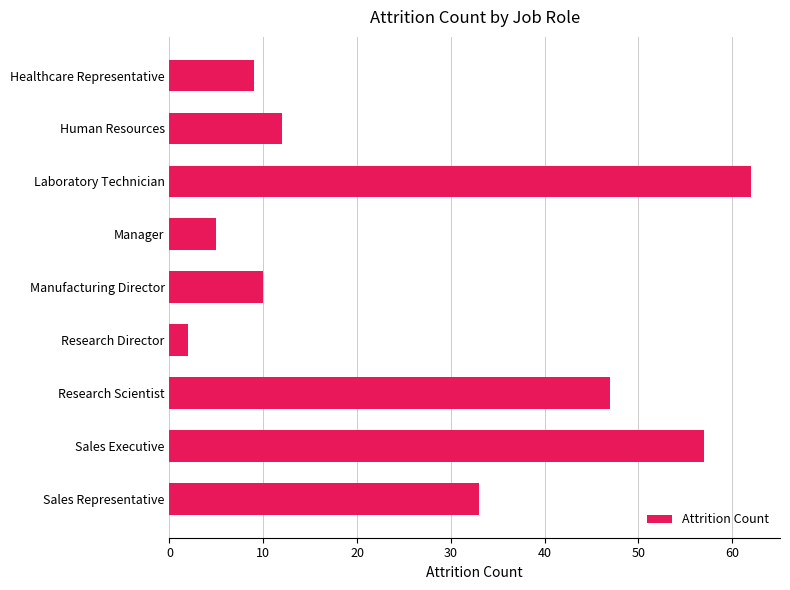

Rank the categories by value from lowest to highest.

Research Director, Manager, Healthcare Representative, Manufacturing Director, Human Resources, Sales Representative, Research Scientist, Sales Executive, Laboratory Technician